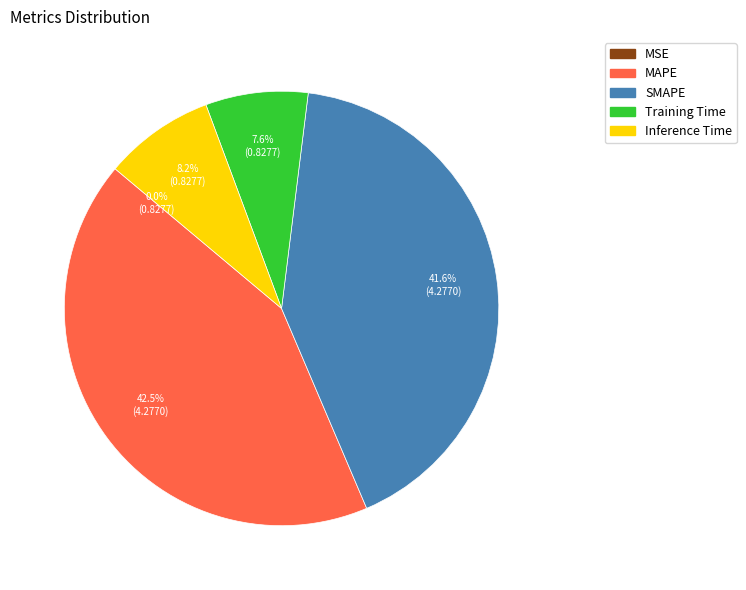

What is the largest slice in the pie chart?

MAPE